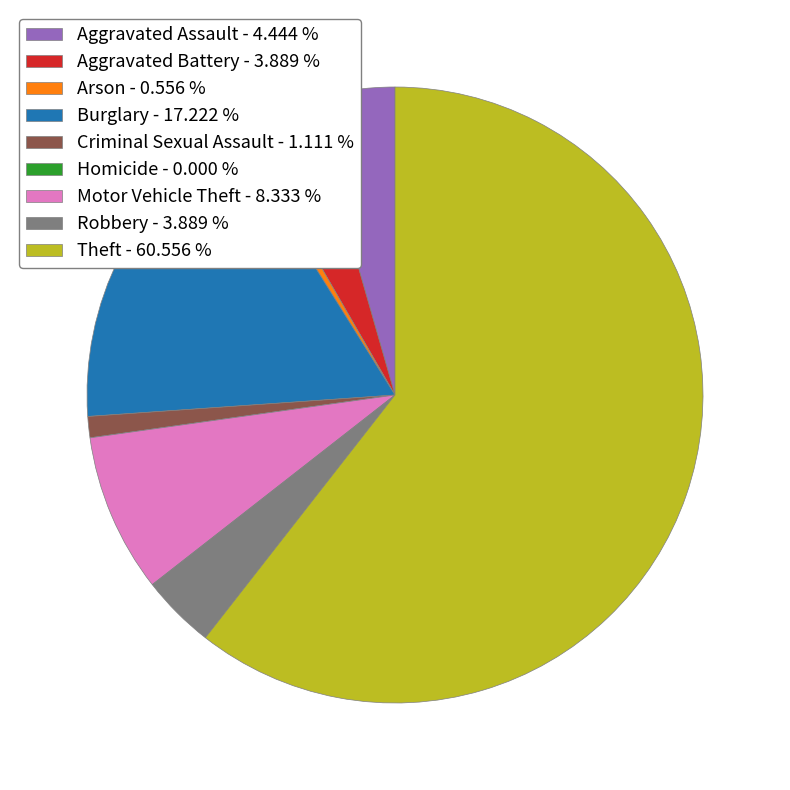

Between Arson - 0.556 % and Motor Vehicle Theft - 8.333 %, which is larger?

Motor Vehicle Theft - 8.333 %